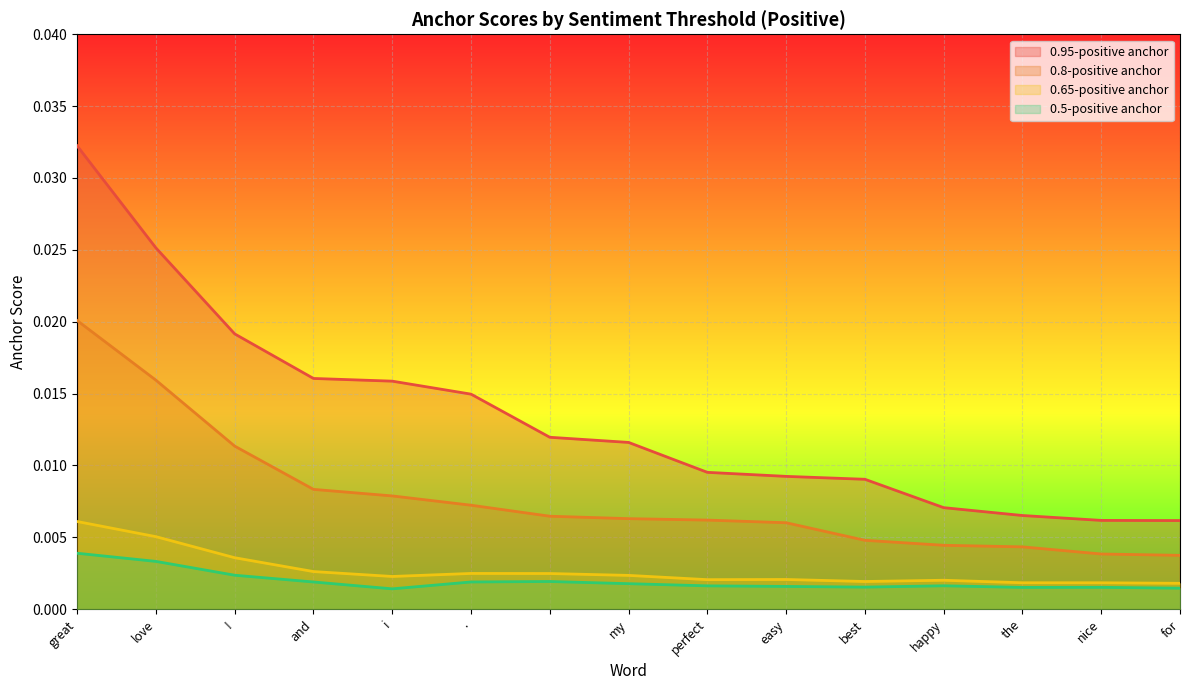

Is the value of 0.95-positive anchor at easy greater than the value of 0.8-positive anchor at !?

No